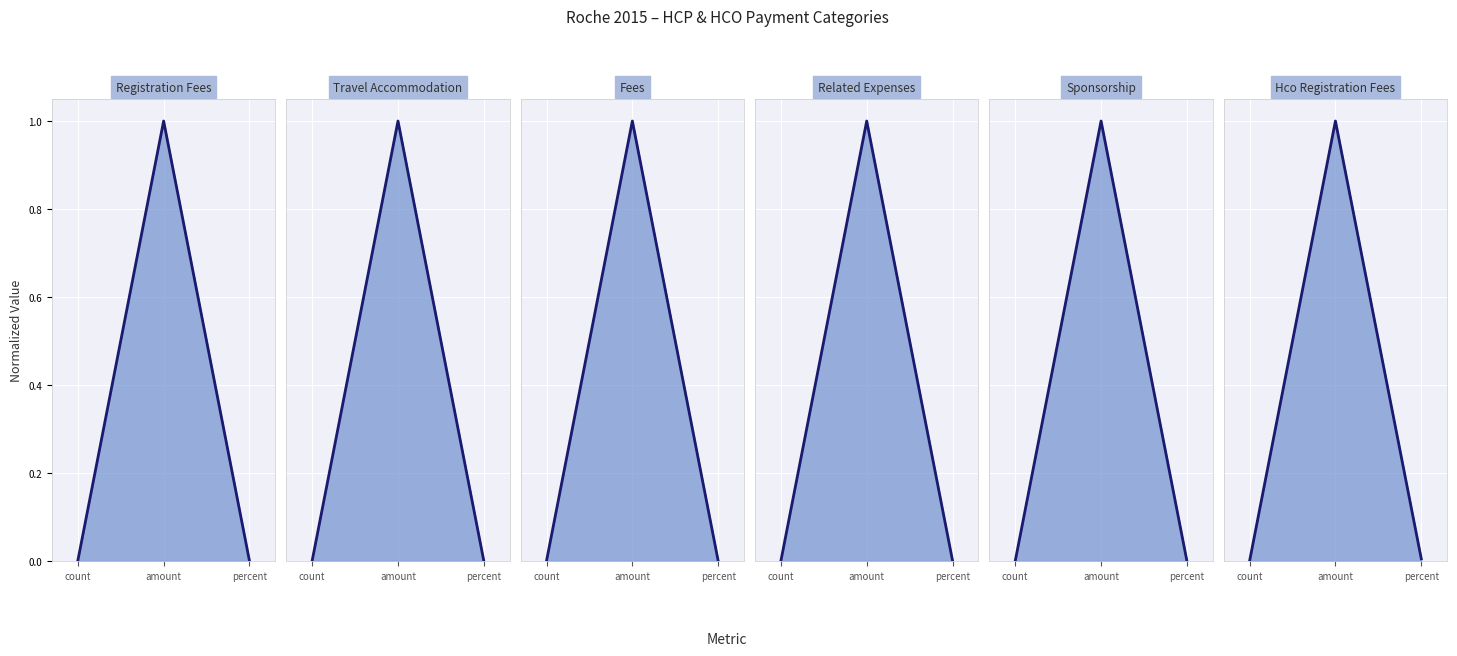

Reading right to left, what are all the values shown in this chart?

registration_fees_line: 0.0	1.0	0.0
travel_accommodation_line: 0.0	1.0	0.0
fees_line: 0.0	1.0	0.0
related_expenses_line: 0.0	1.0	0.0
sponsorship_line: 0.0	1.0	0.0
hco_registration_fees_line: 0.0	1.0	0.0